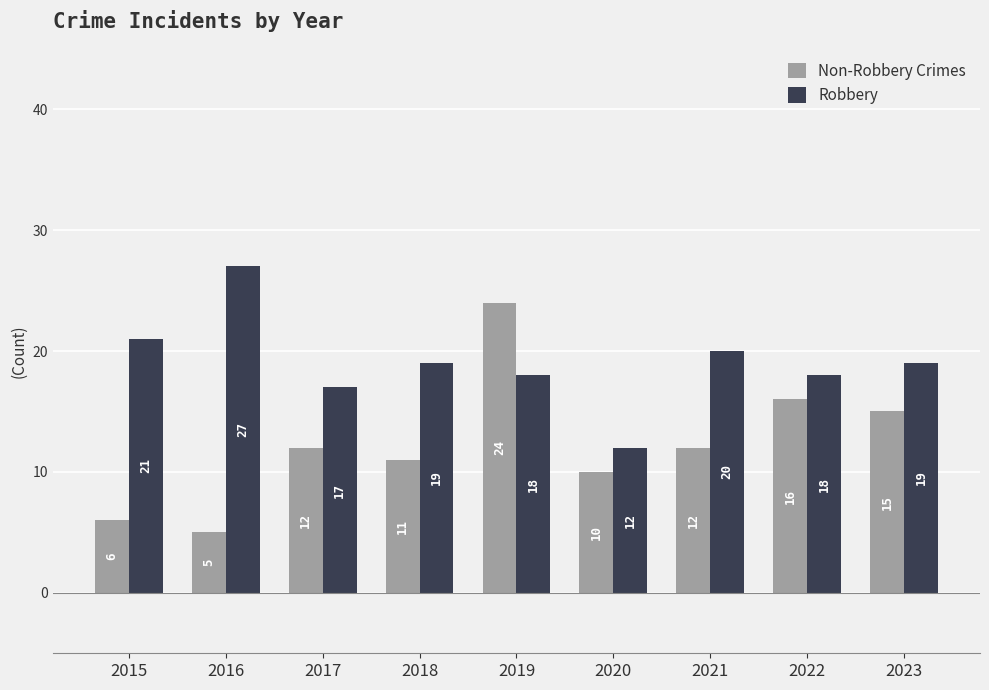

Is the value of Robbery at 2019 greater than the value of Non-Robbery Crimes at 2018?

Yes